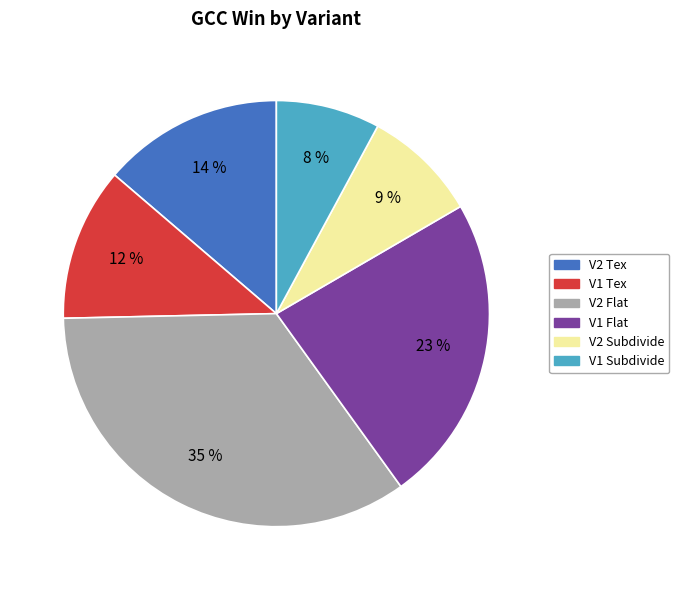

To the nearest percent, what portion does V2 Subdivide represent?

9%